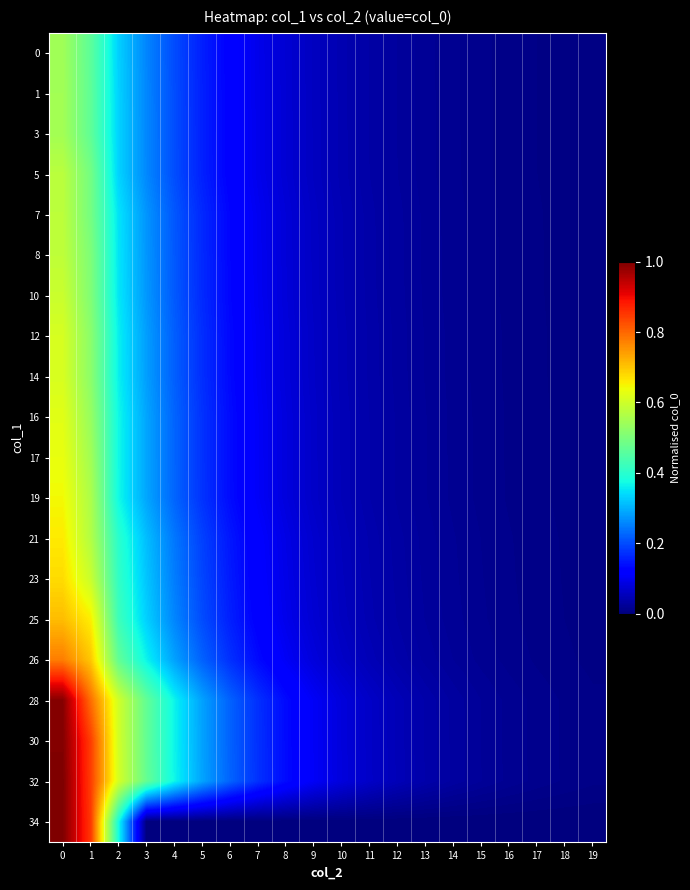

How many categories are shown in the chart?

20